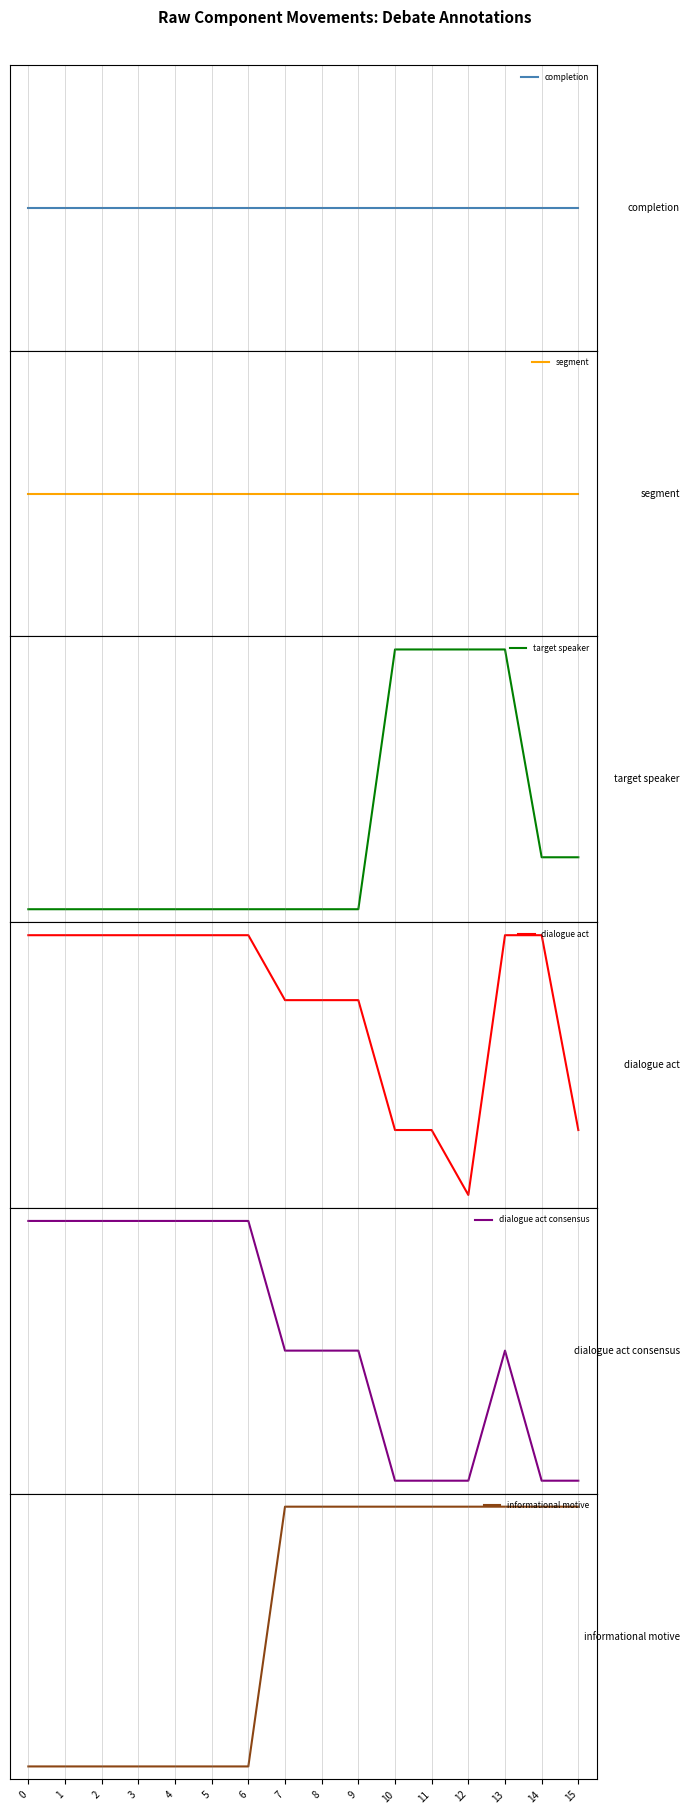

The completion series shows 0.3 at 10. True or false?

False